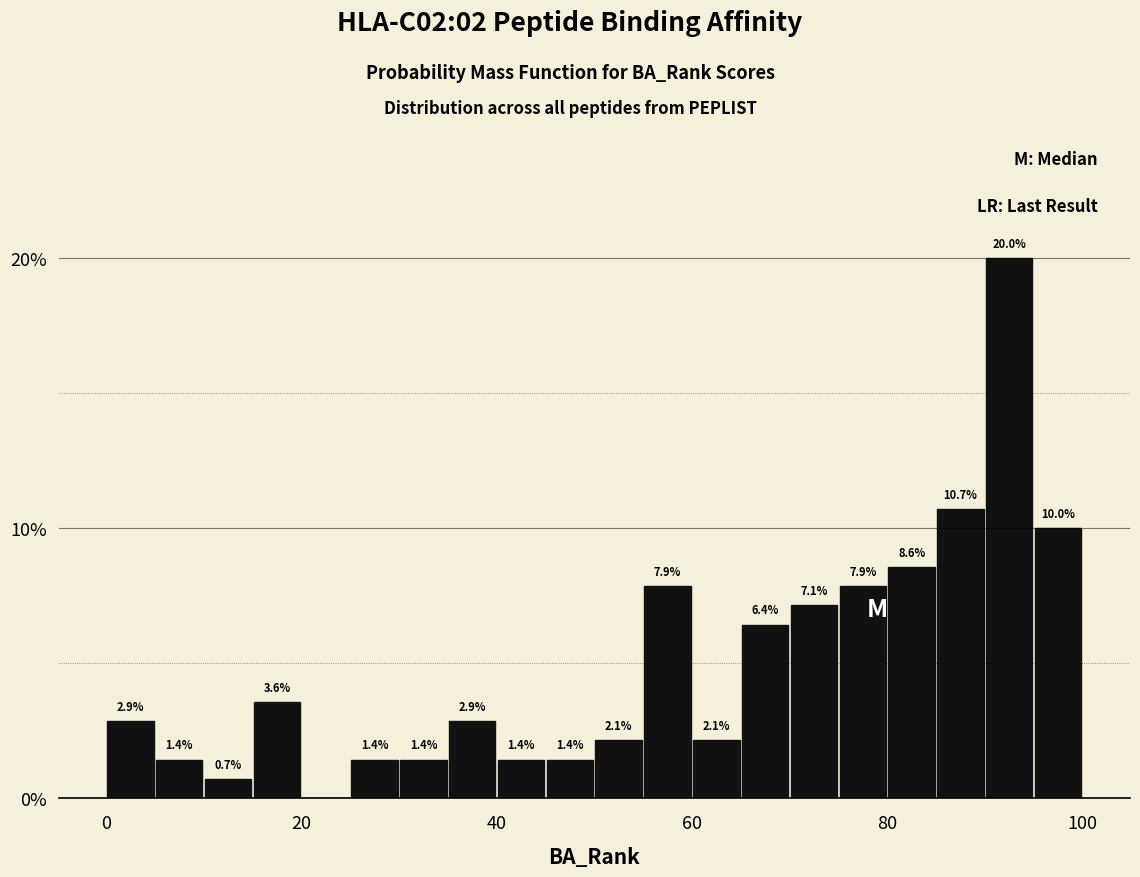

Around what value on the x-axis is the tallest bar? Give the approximate position of its centre, as read against the axis.

92